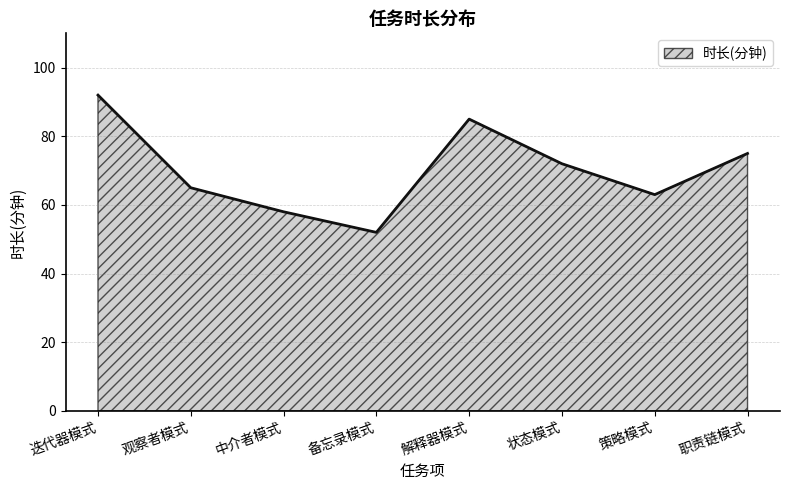

Rank the categories by value from highest to lowest.

迭代器模式, 解释器模式, 职责链模式, 状态模式, 观察者模式, 策略模式, 中介者模式, 备忘录模式